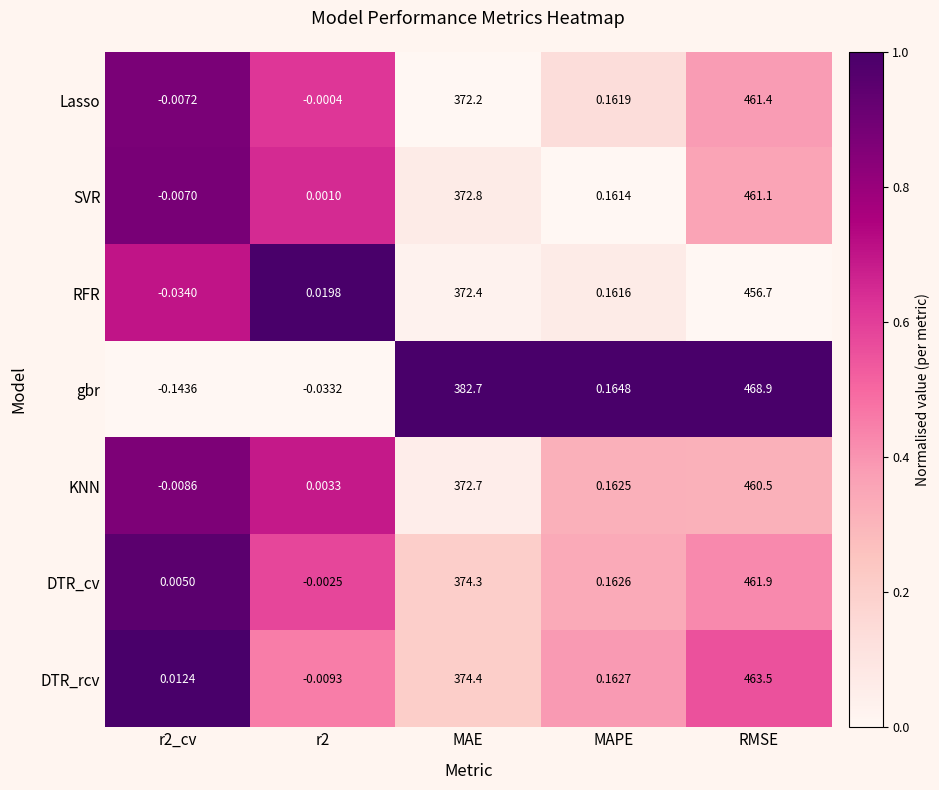

Rank the series by their maximum value, from highest to lowest.

gbr, DTR_rcv, DTR_cv, Lasso, SVR, KNN, RFR